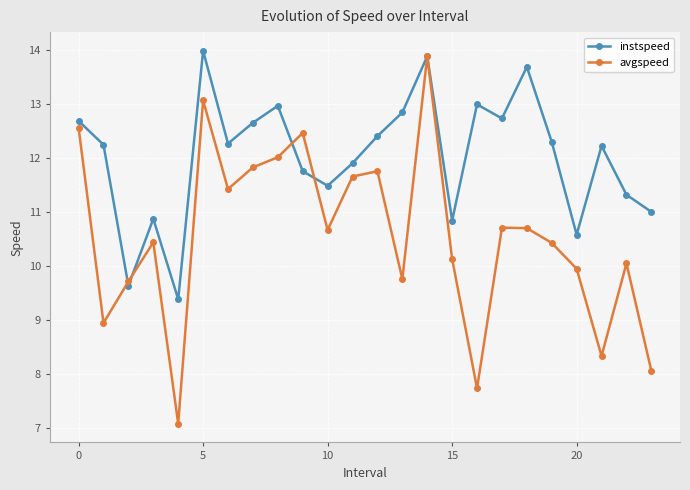

In instspeed, how many points are lower than both neighbors (excluding endpoints)?

7